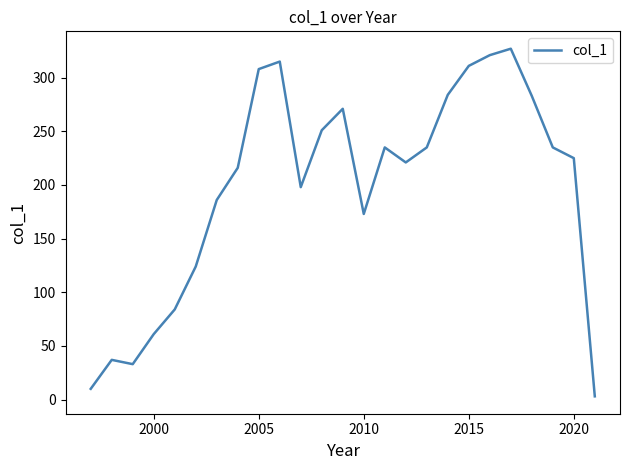

Where is the data nearest to the value 165?

2010